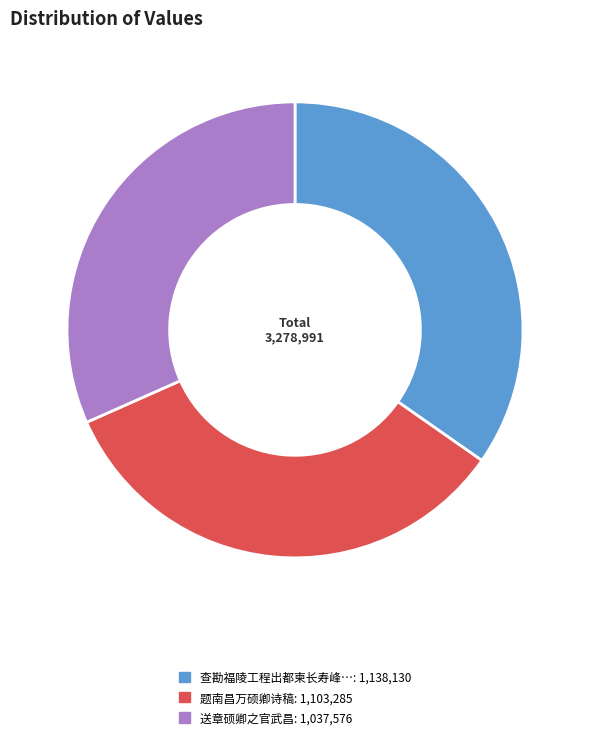

Is there a majority slice in this chart?

No